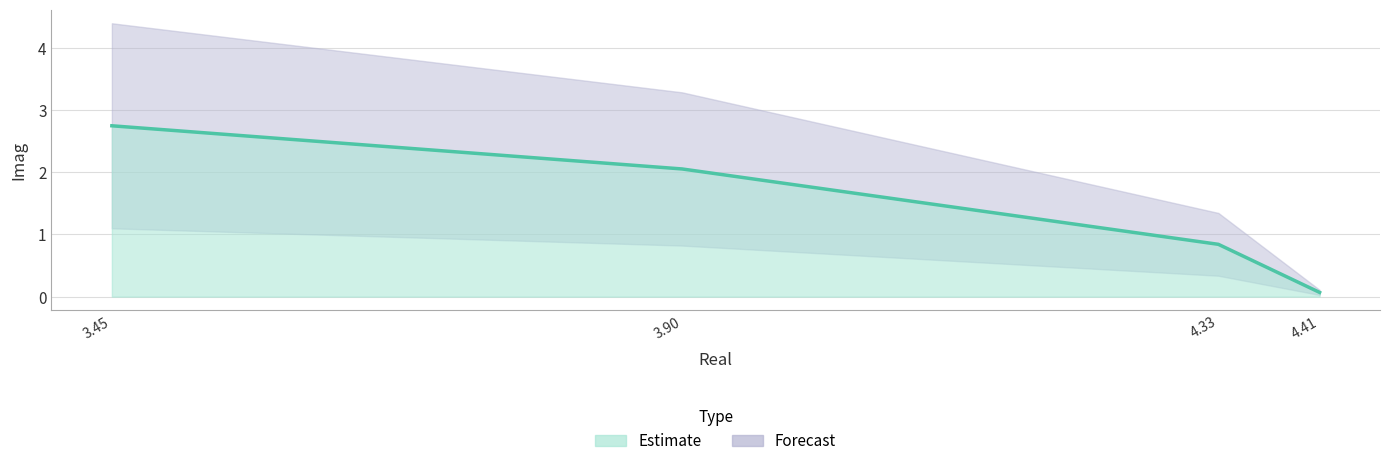

Rank the categories by value from highest to lowest.

3.45, 3.90, 4.33, 4.41